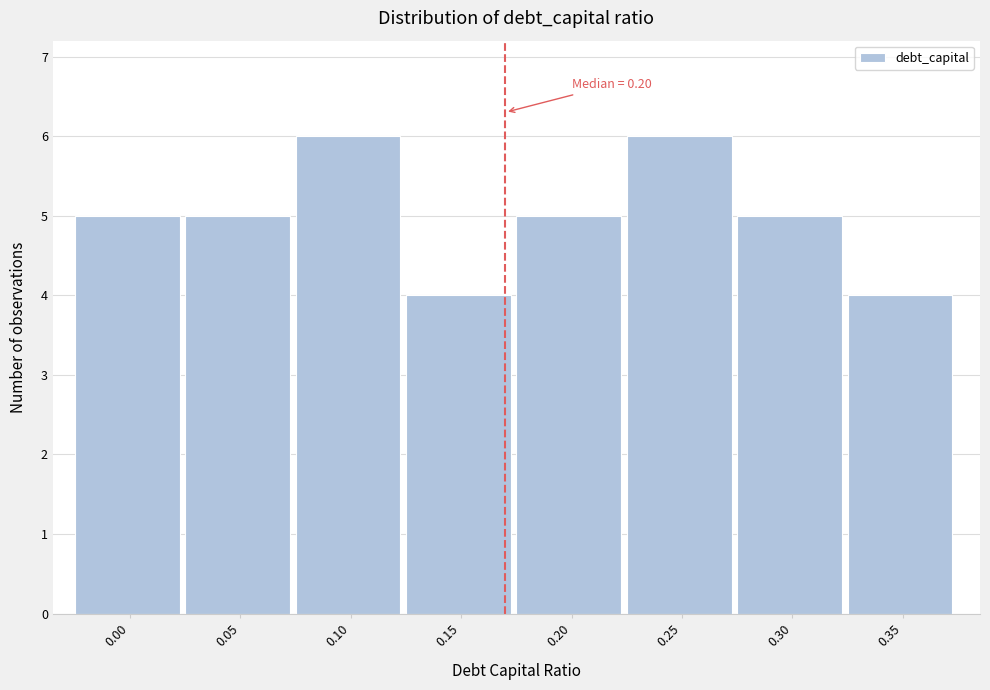

Reading left to right, transcribe all the data shown in this chart.

0.00=5	0.05=5	0.10=6	0.15=4	0.20=5	0.25=6	0.30=5	0.35=4